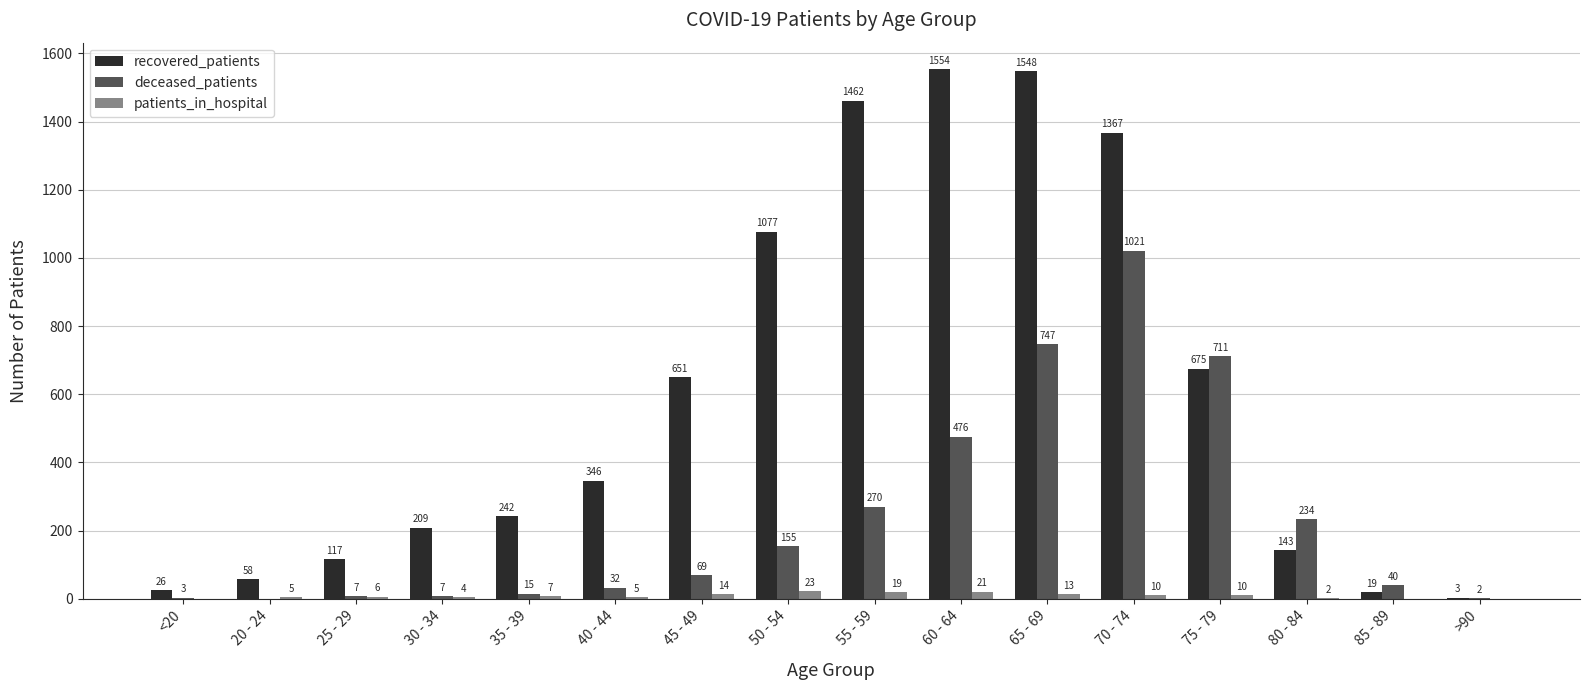

At which label is deceased_patients closest to 510?

60 - 64